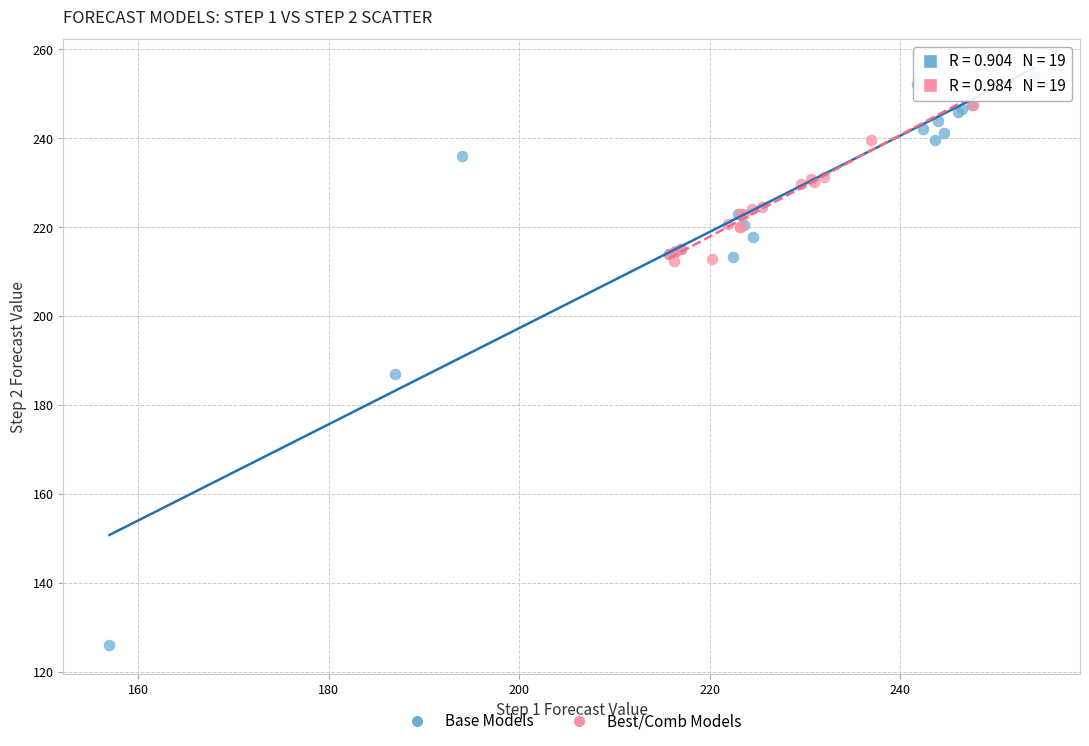

Which series has the widest spread of Y values?

Base Models